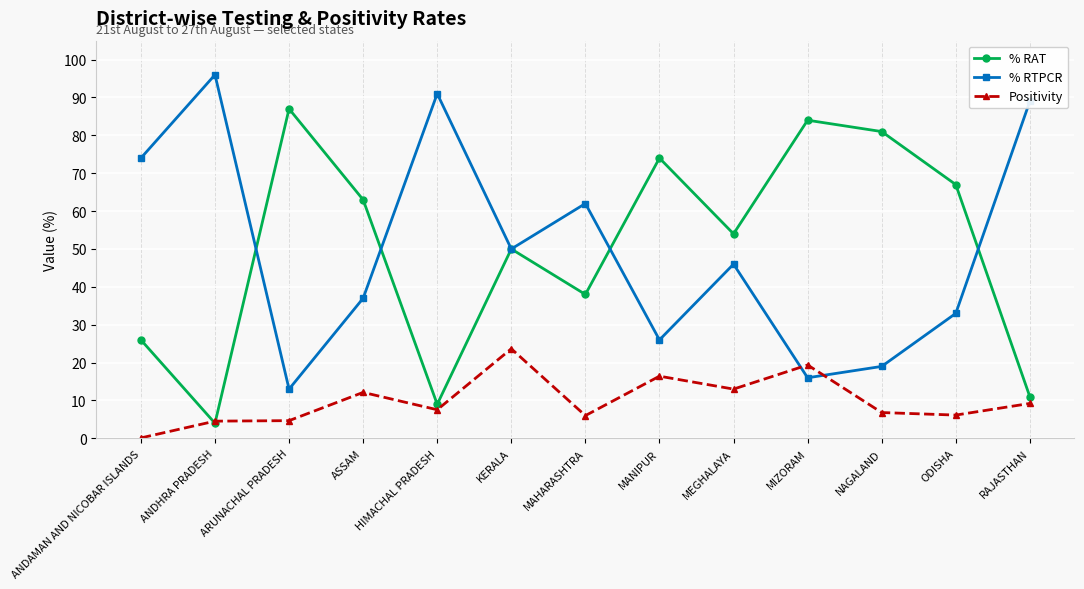

How many distinct data groups are displayed?

3